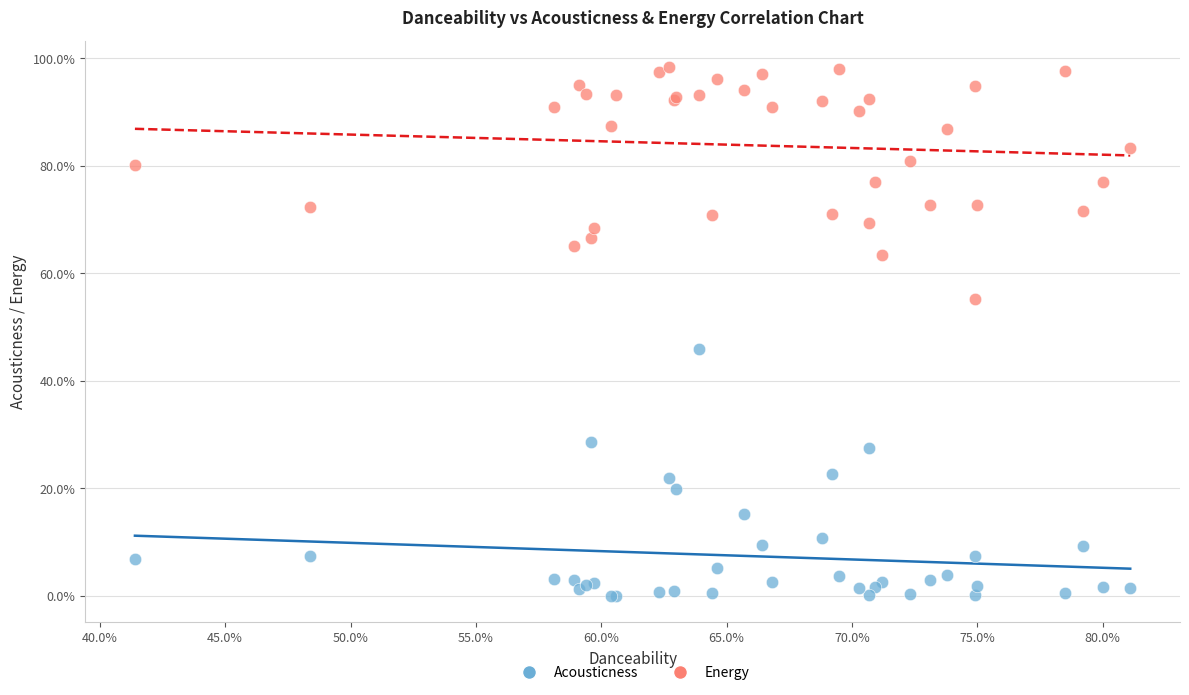

Which series has the widest spread of Y values?

Acousticness